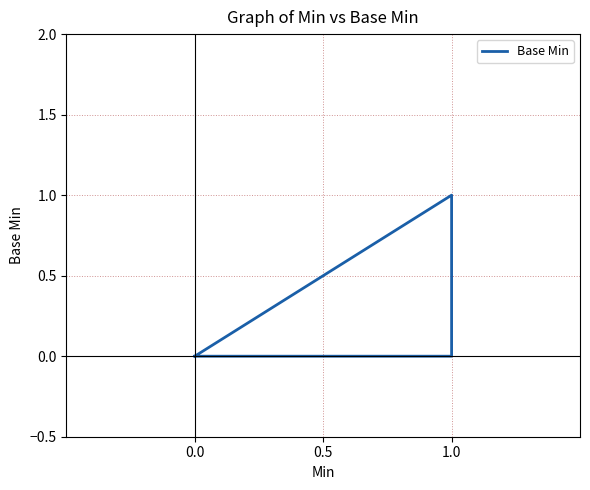

What is the greatest value displayed?

1